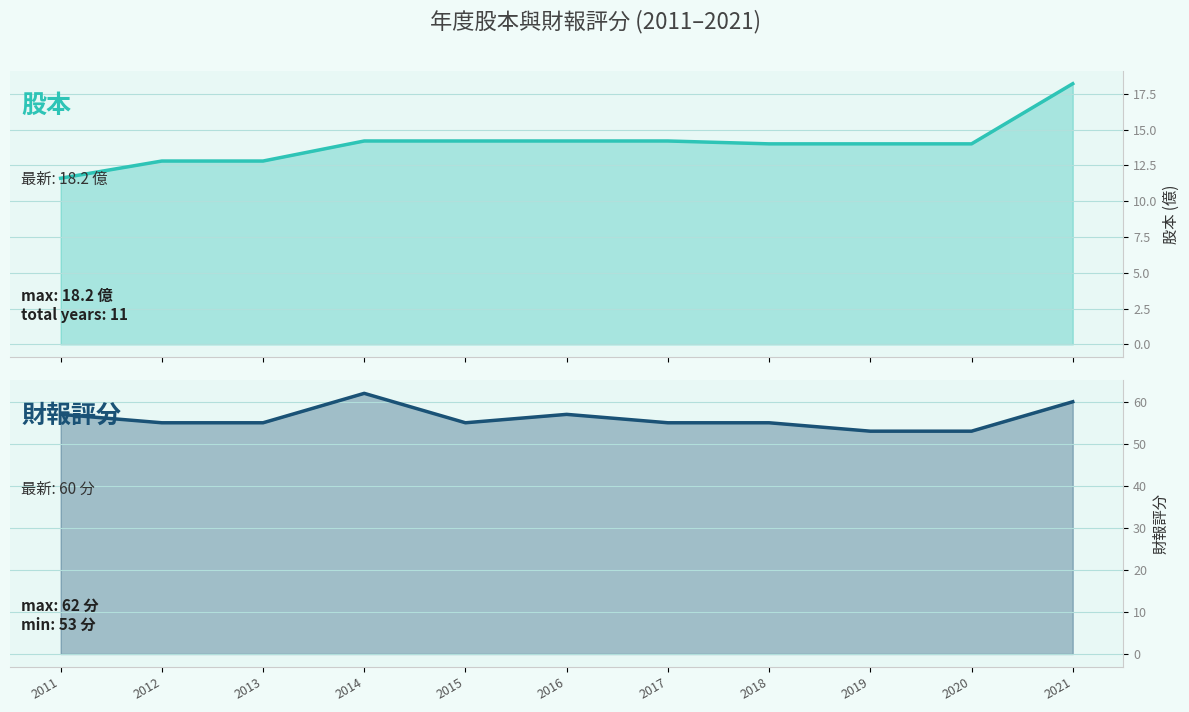

What is the difference between the second highest and second lowest values in the 財報評分 series?

7.0